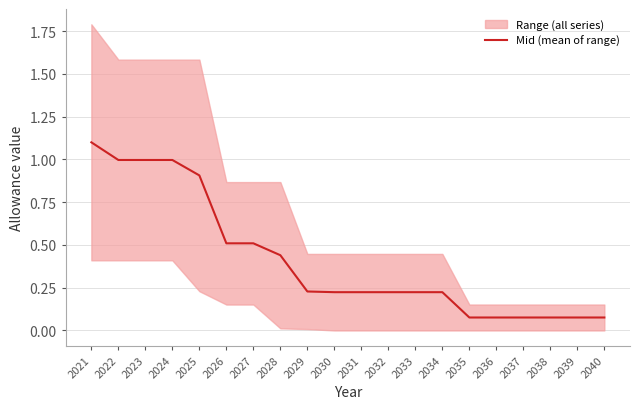

Reading left to right, list all the values displayed in this chart.

1.1	1.0	1.0	1.0	0.9	0.5	0.5	0.4	0.2	0.2	0.2	0.2	0.2	0.2	0.1	0.1	0.1	0.1	0.1	0.1